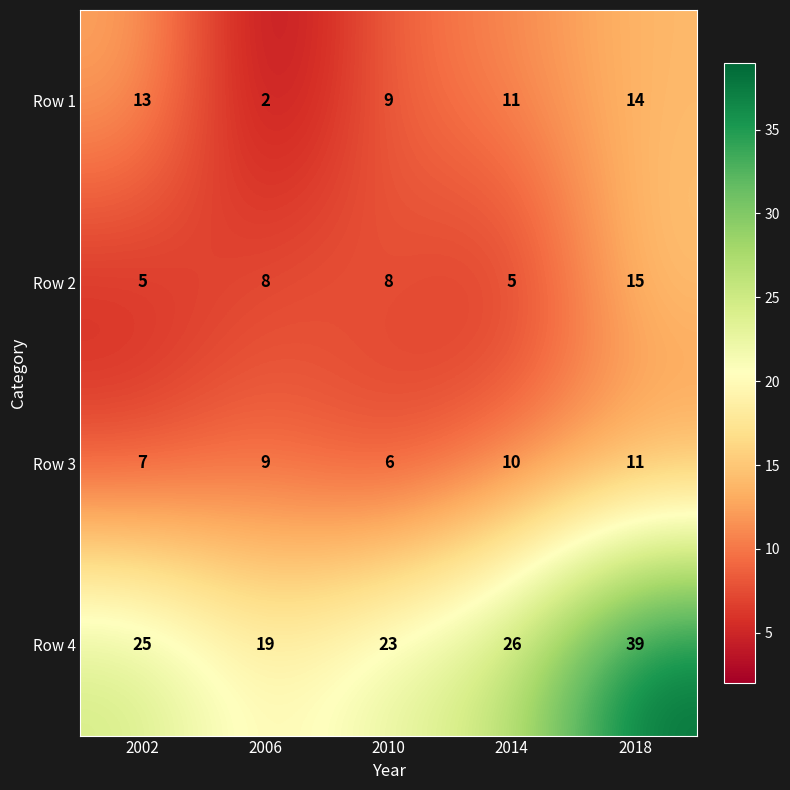

Read the Row 3 value at 2010.

6